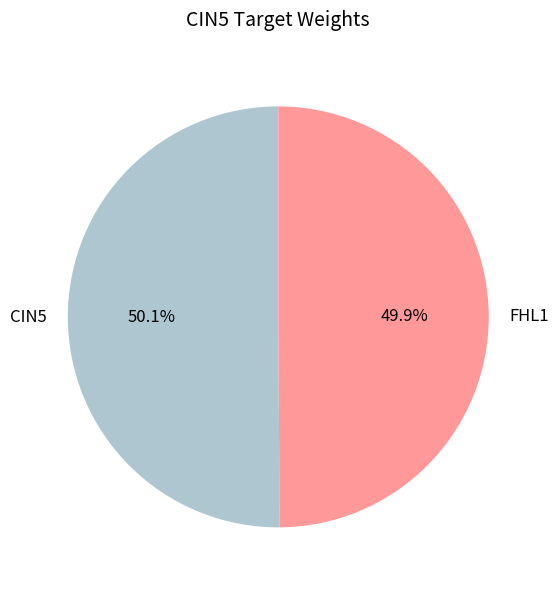

Is it true that FHL1 is 50% of the pie?

True